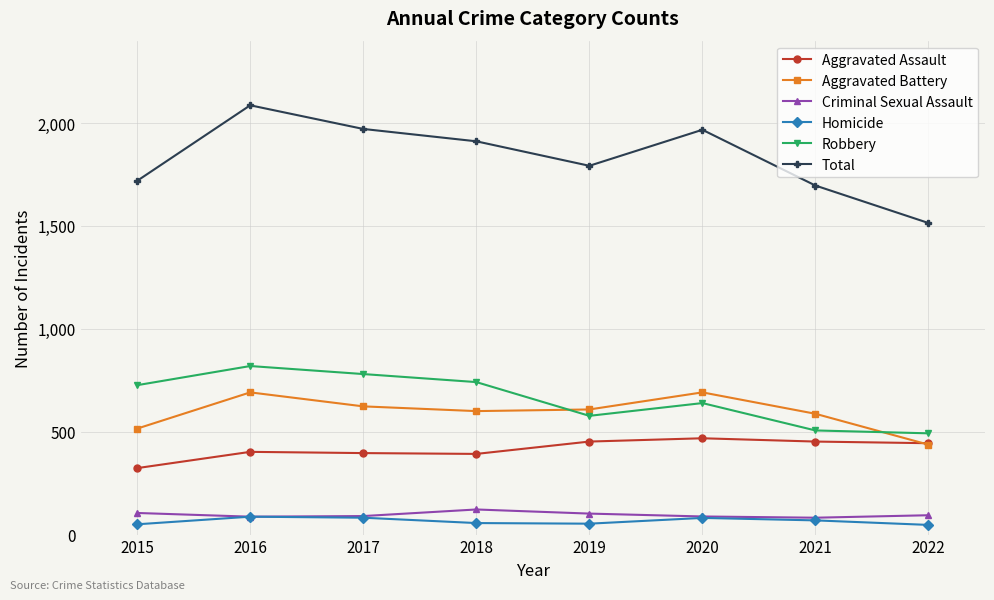

True or false: Robbery has more than 1 points higher than both neighbors.

True